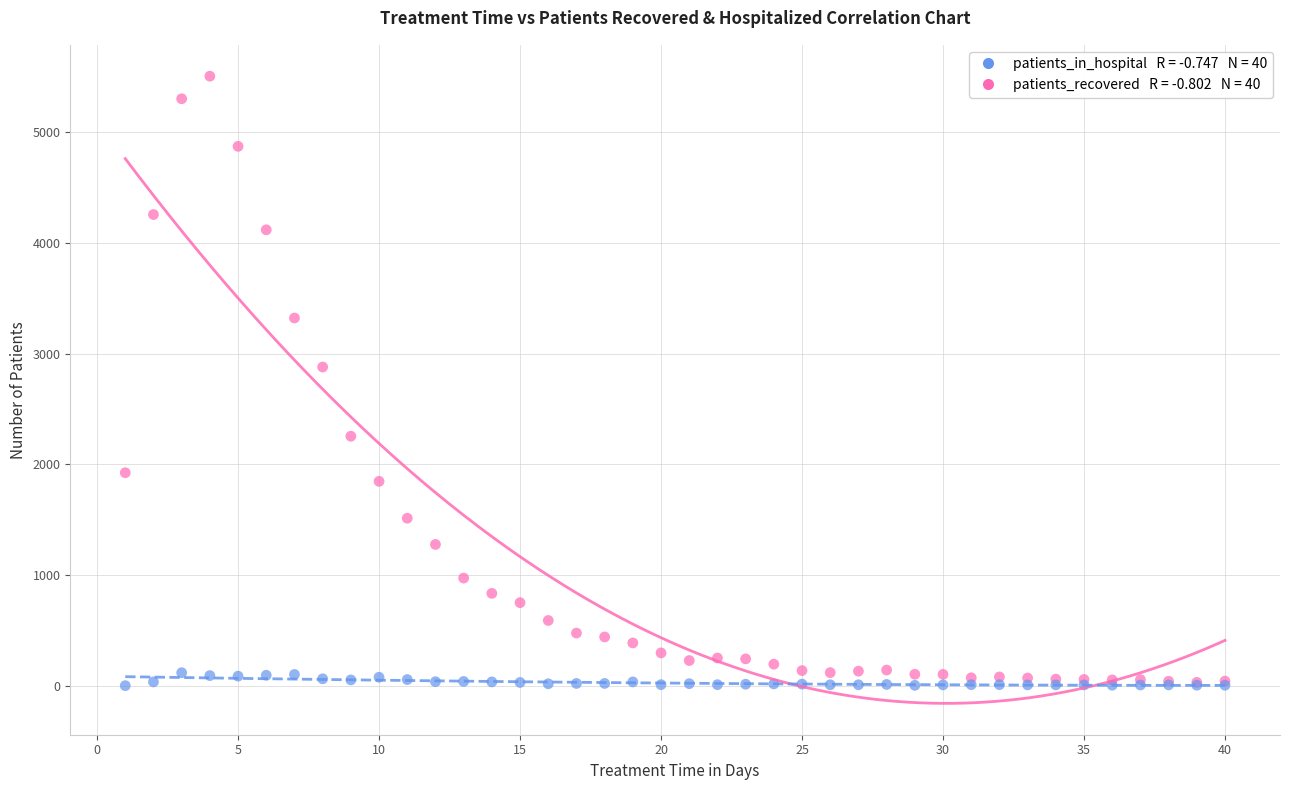

Across all series, what Y value is closest to 2753?

2879